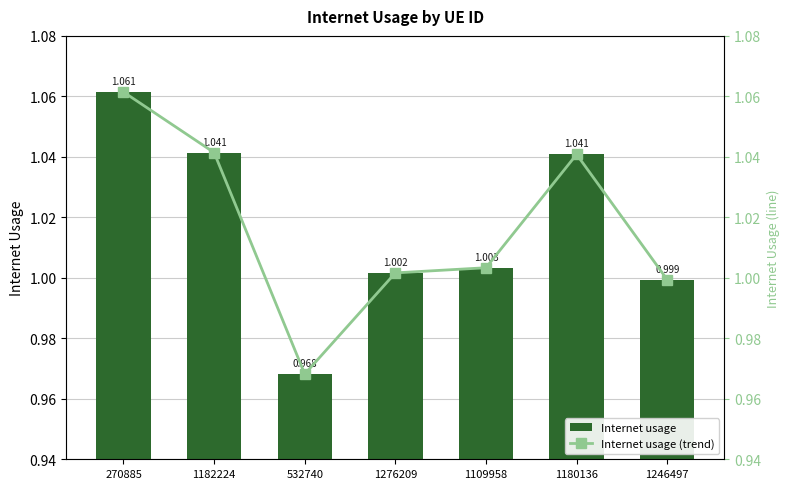

Which series has the widest spread of values?

Internet usage